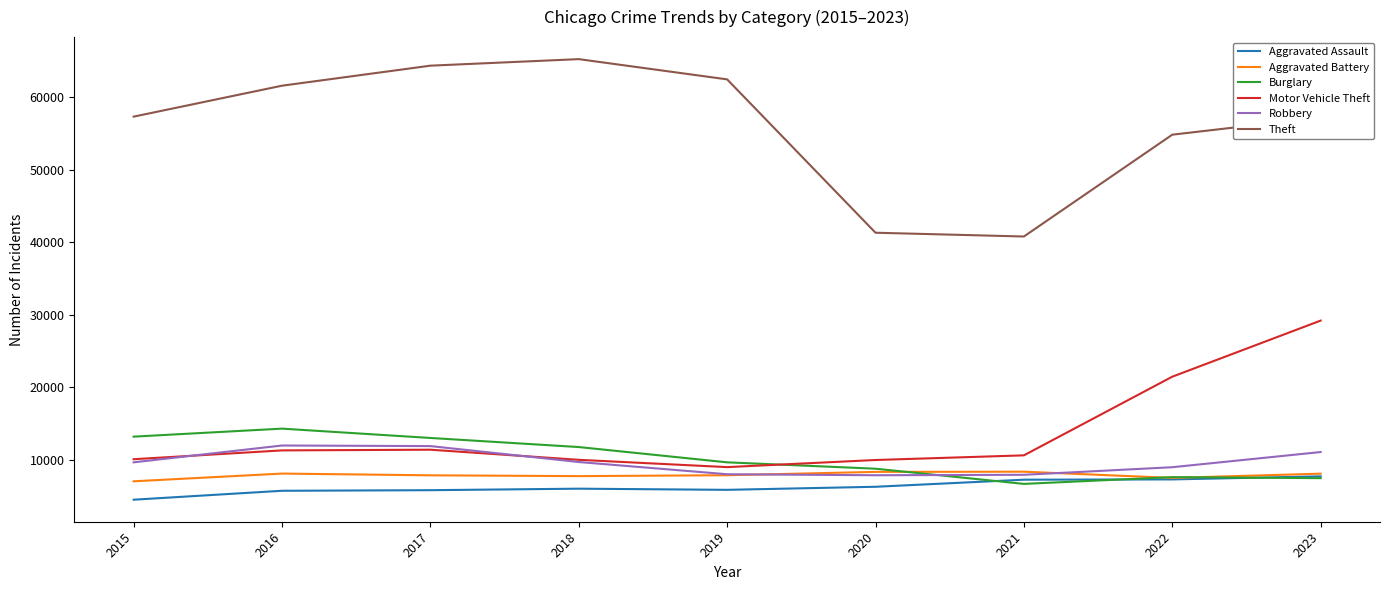

What is the minimum value for Aggravated Assault?

4480